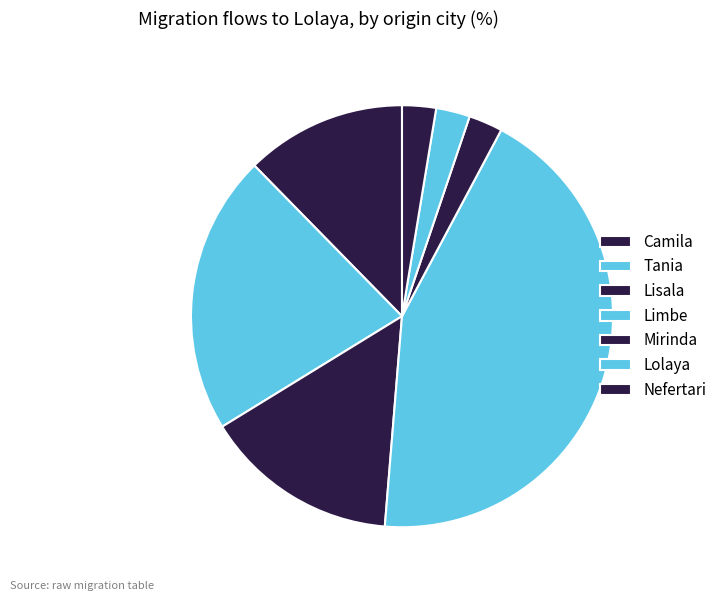

Count the number of slices in the pie.

7